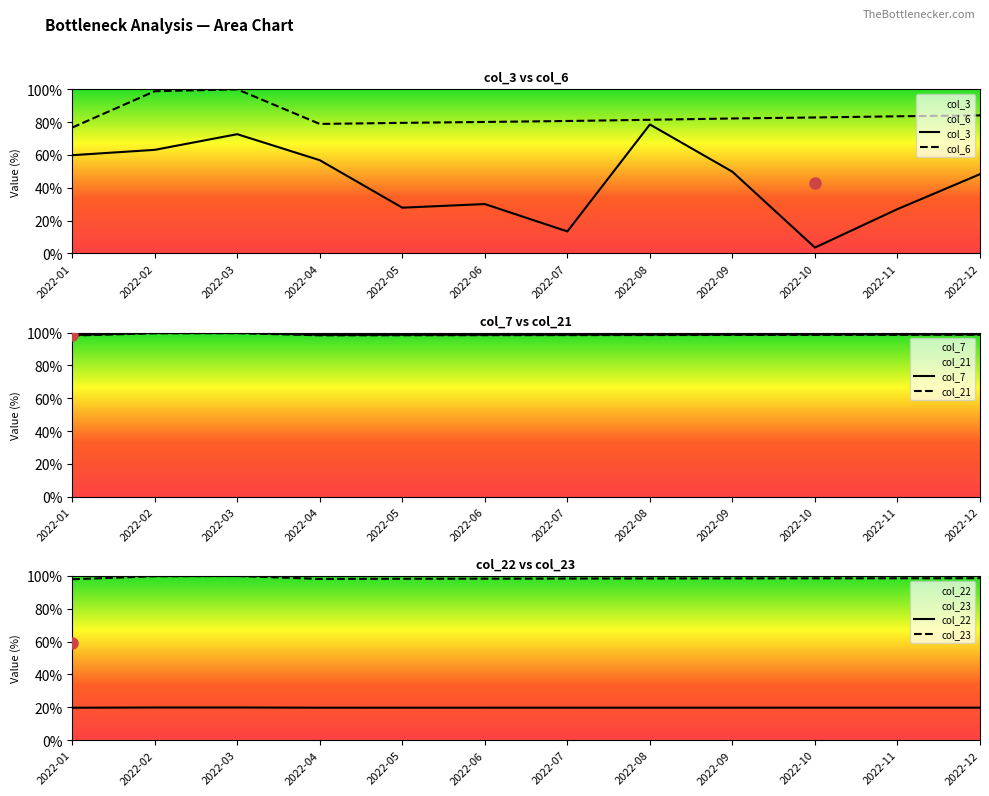

Does the chart display data point markers on the line(s)?

No